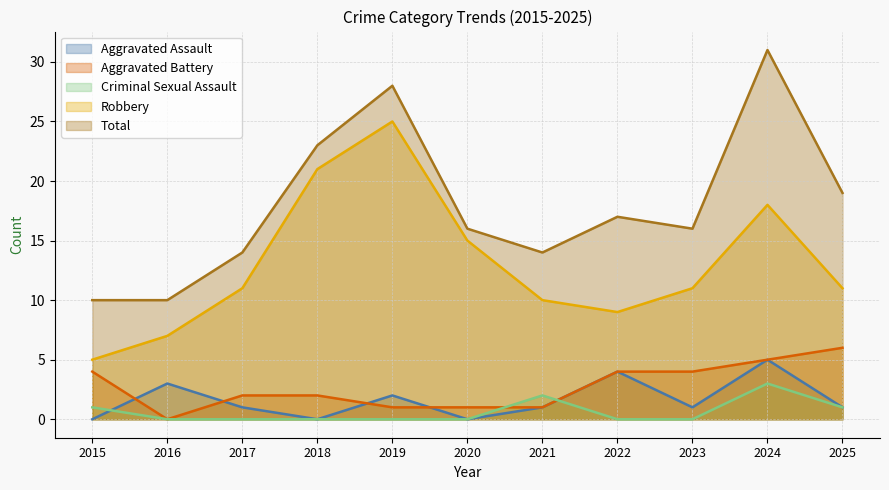

Between 2018 and 2015, which is larger?

2018